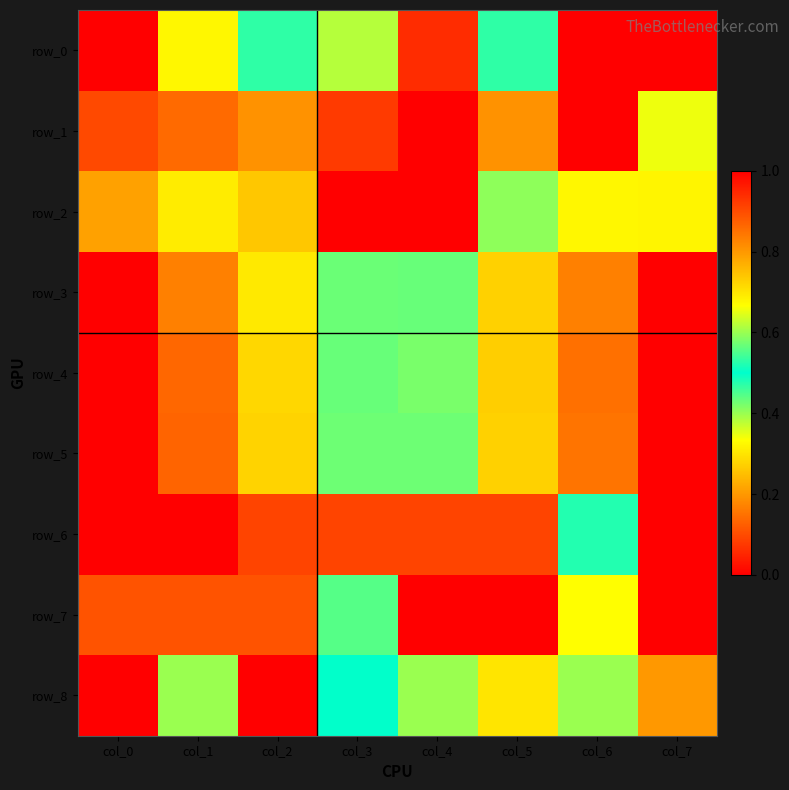

How many values in the row_5 series exceed 0?

7